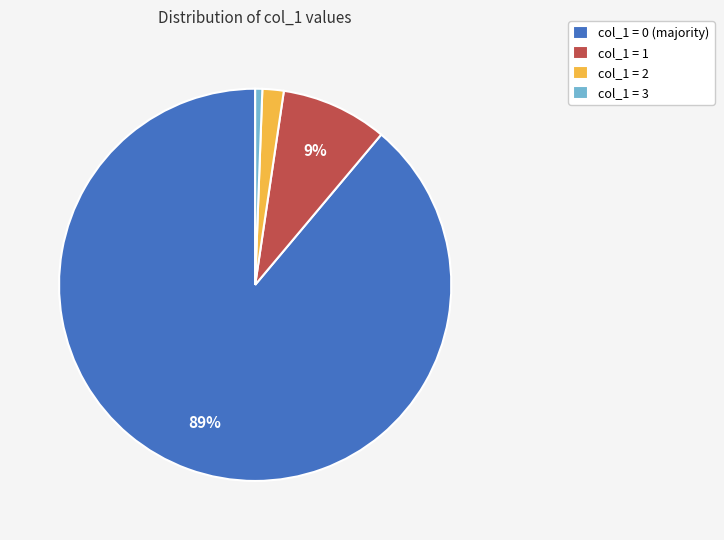

Which category has the smallest portion of the pie?

col_1 = 3